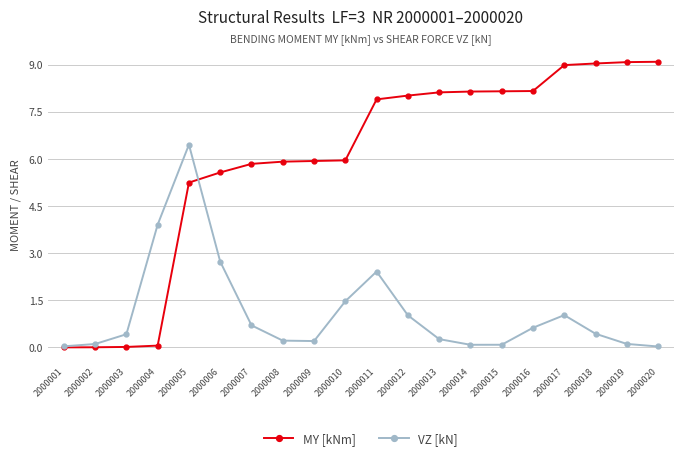

List the series in order of their overall mean, lowest first.

VZ [kN], MY [kNm]